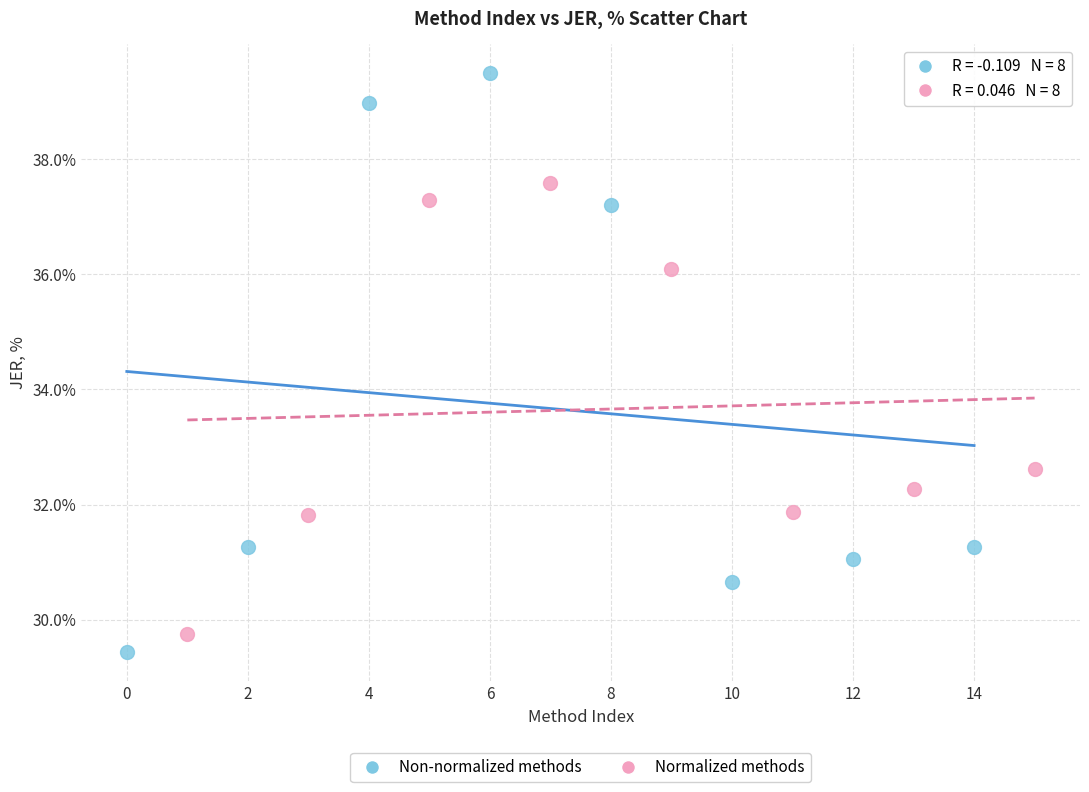

What are all the series names shown in the legend?

Non-normalized methods, Normalized methods